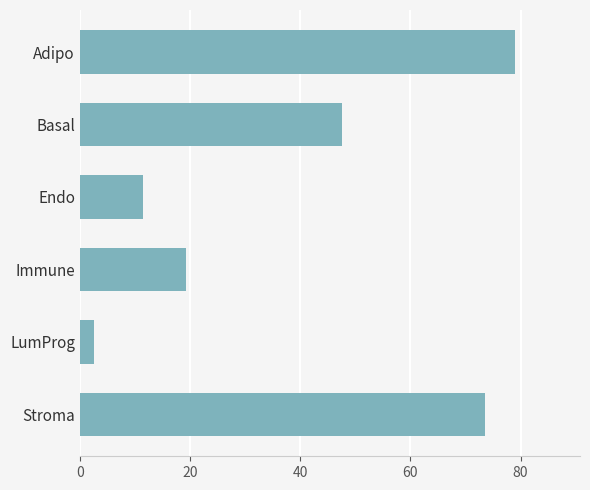

At which category does the chart reach its minimum across all series?

LumProg